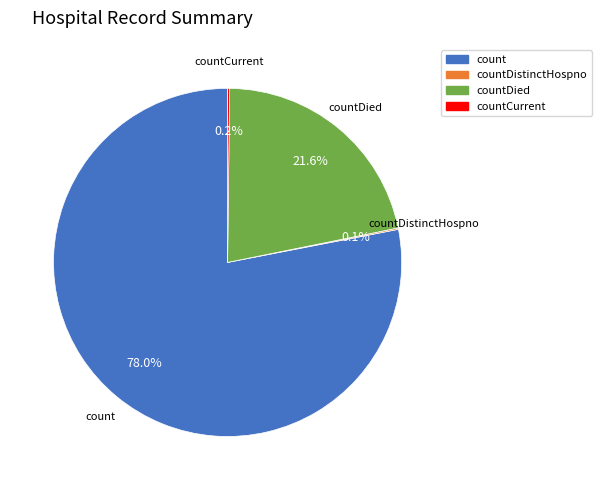

Is there any slice that represents more than half of the pie?

Yes